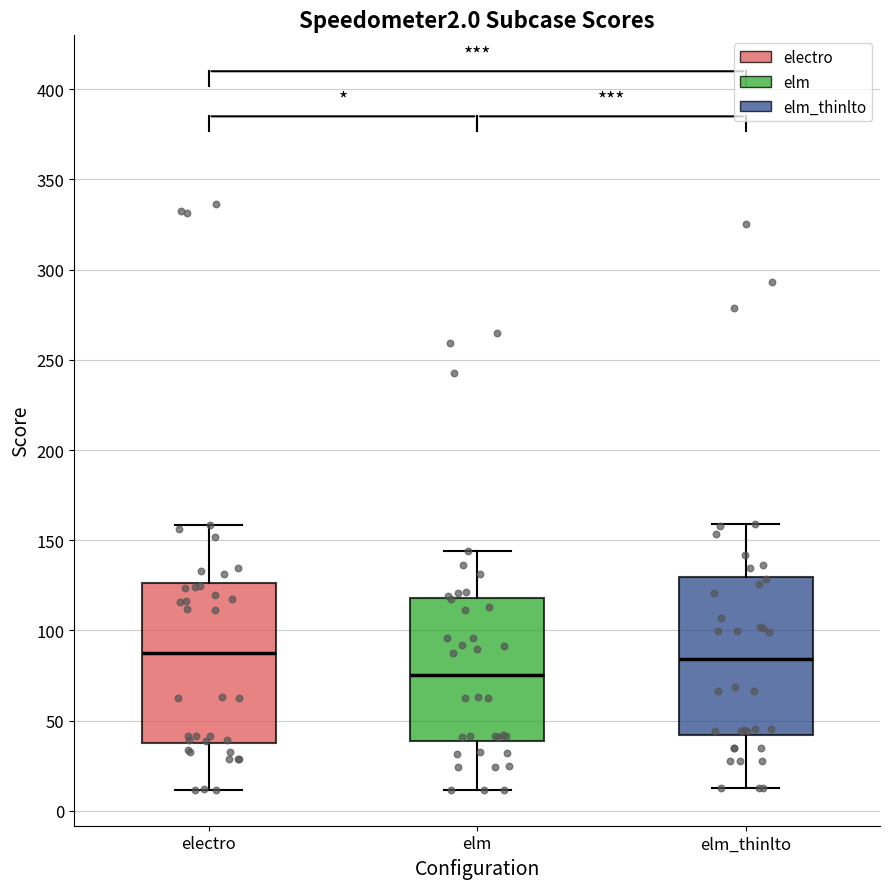

Which box's median line is the lowest?

elm